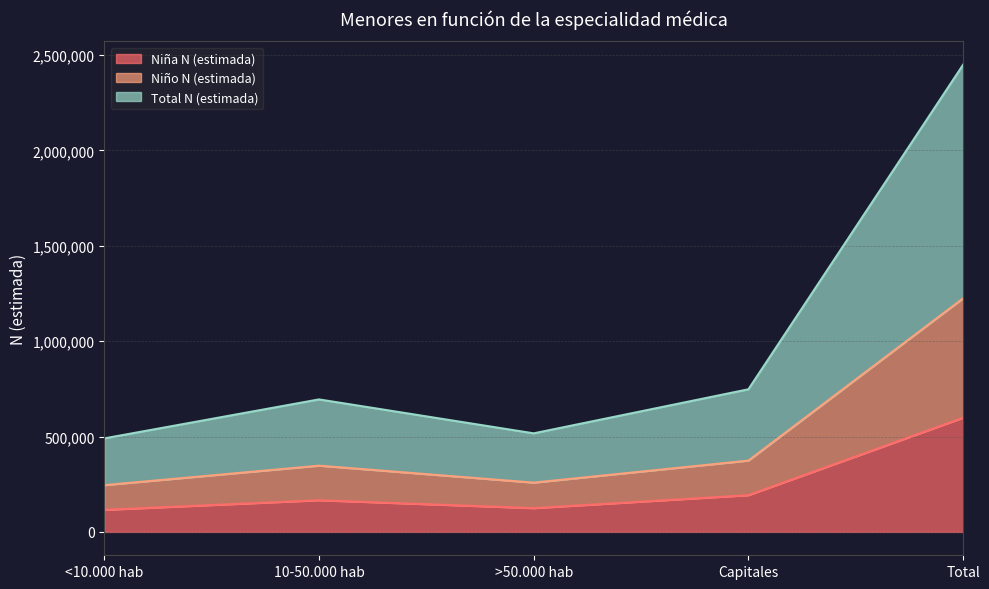

What is the average value of the Total N (estimada) series?

489867